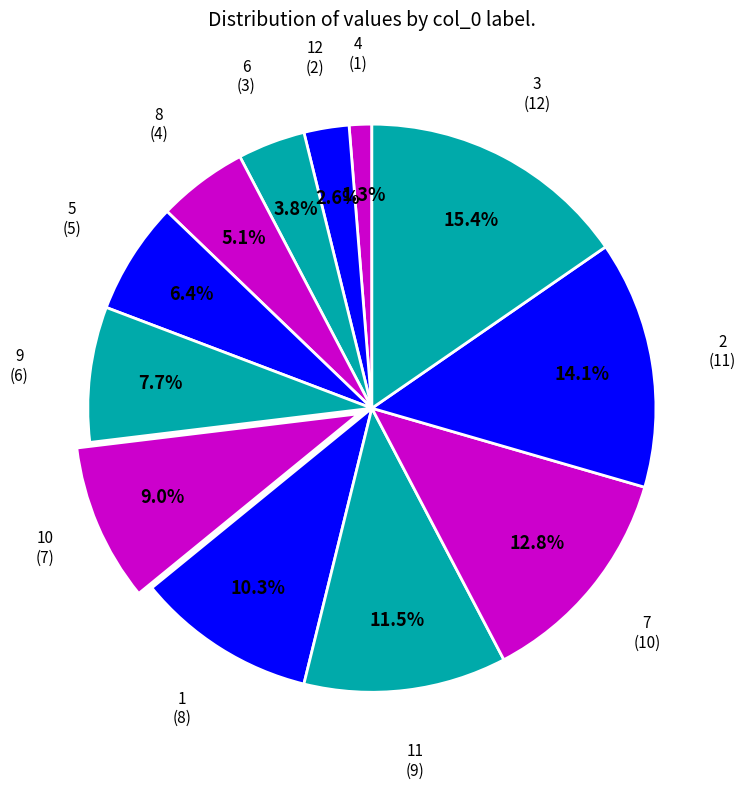

Is there a majority slice in this chart?

No